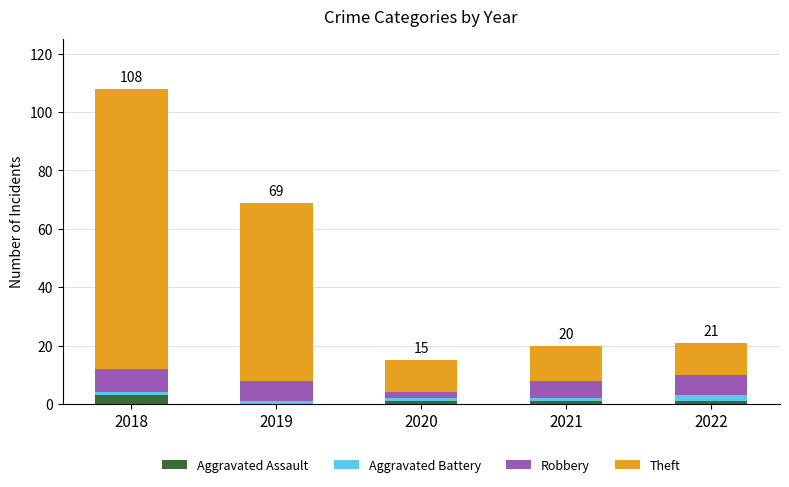

At which category is the sum across all series the highest?

2018